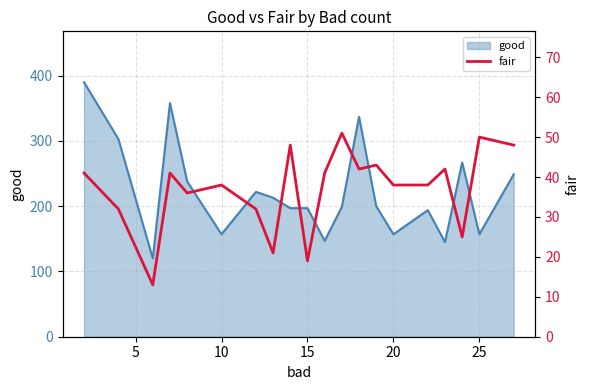

The value of good at 20 is 157. True or false?

True